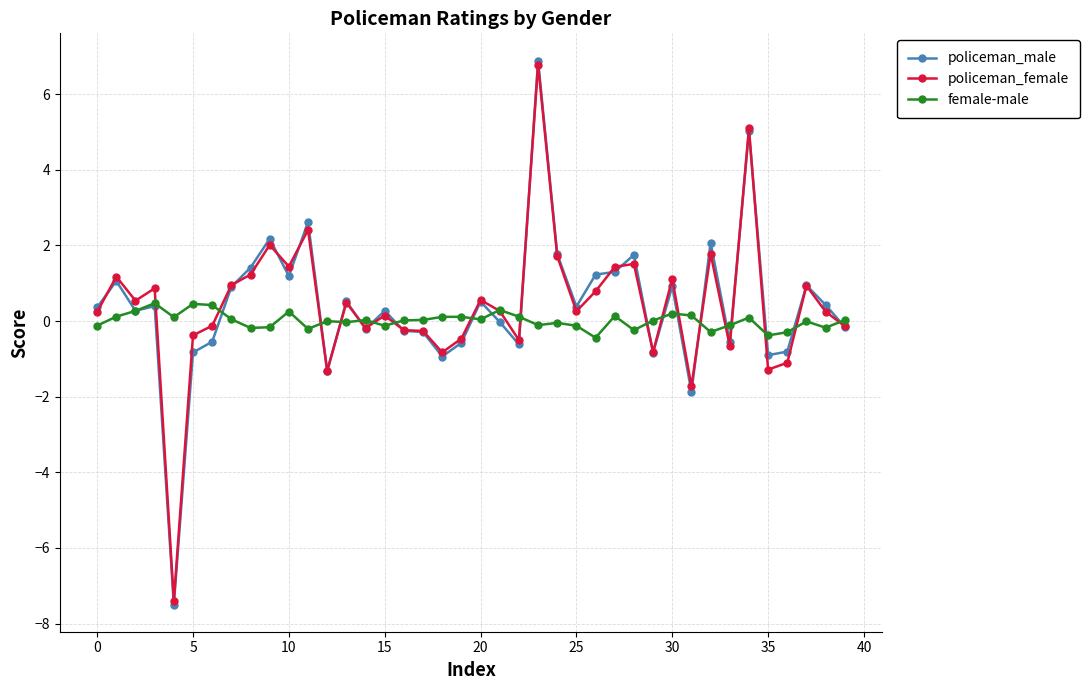

Which series has the largest range (max minus min)?

policeman_male